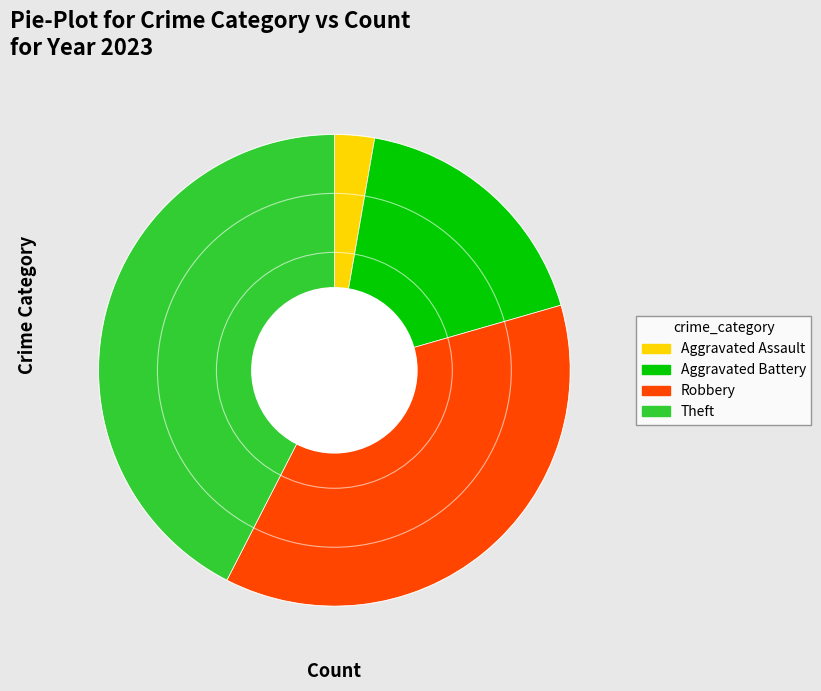

Is there any slice that represents more than half of the pie?

No